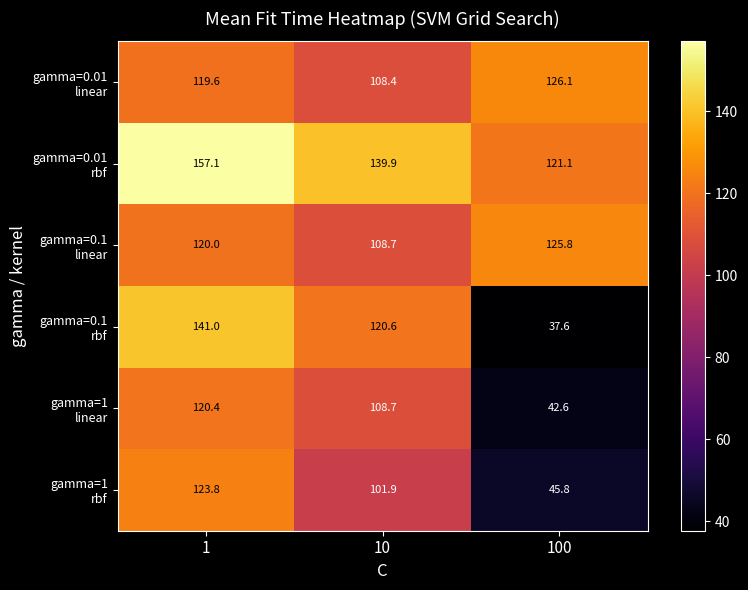

What is the difference between the highest and lowest values at 100?

88.5